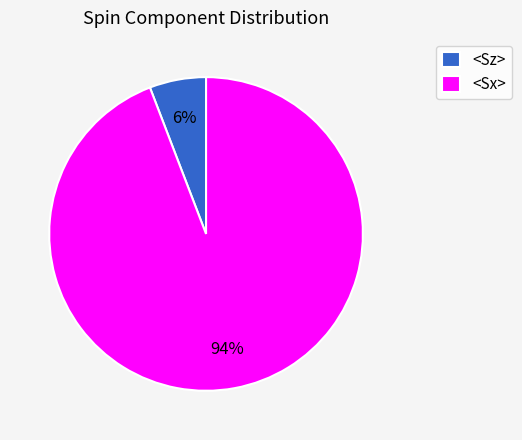

Is there any slice that represents more than half of the pie?

Yes